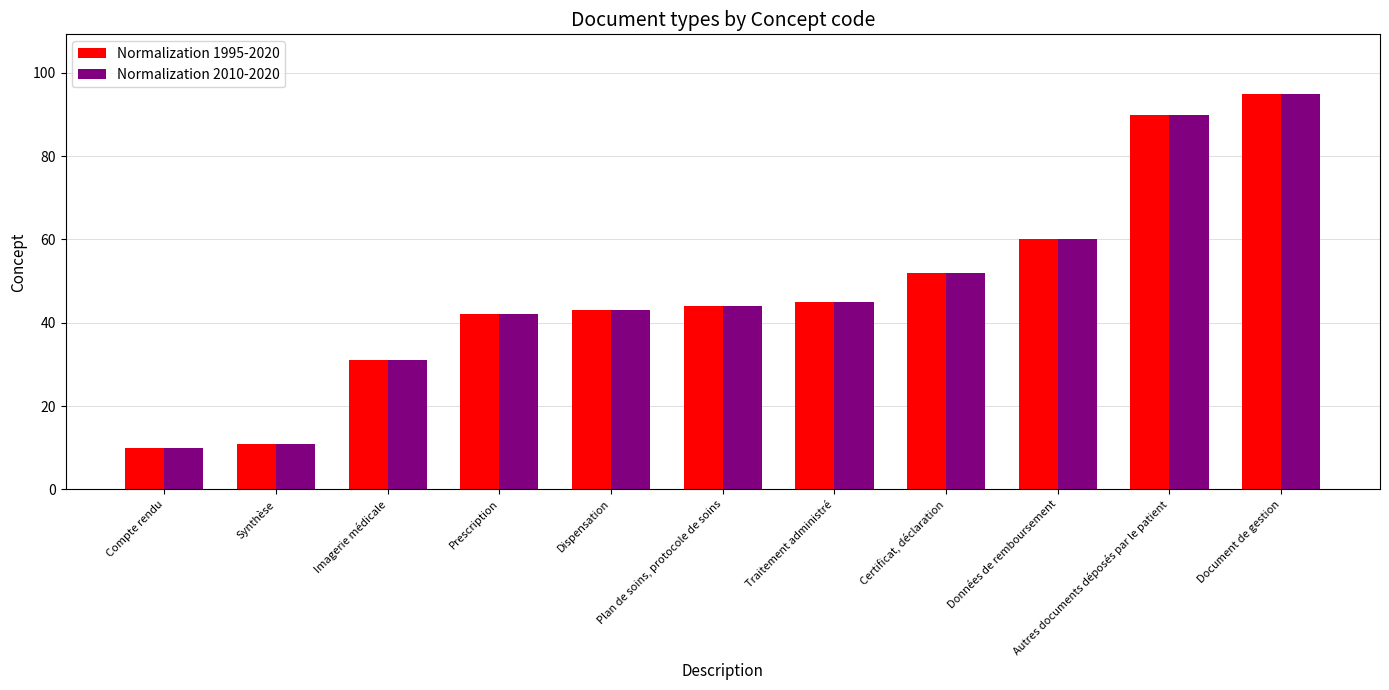

At which label is Normalization 2010-2020 closest to 52?

Certificat, déclaration